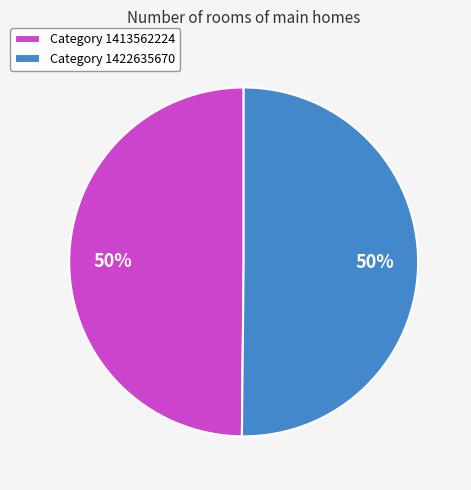

To the nearest percent, what portion does Category 1422635670 represent?

50%